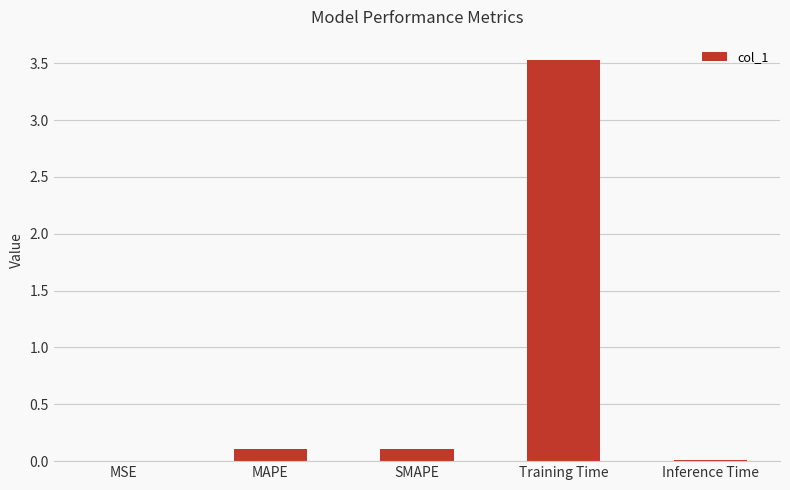

What is the maximum value shown in the chart?

3.5